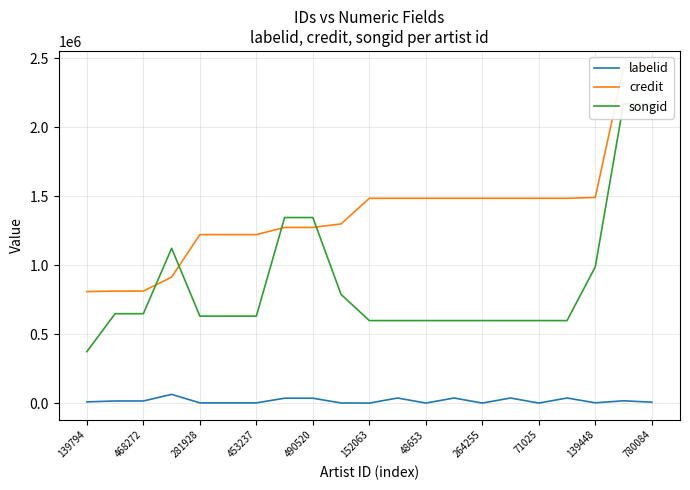

True or false: credit and labelid cross at least once.

False